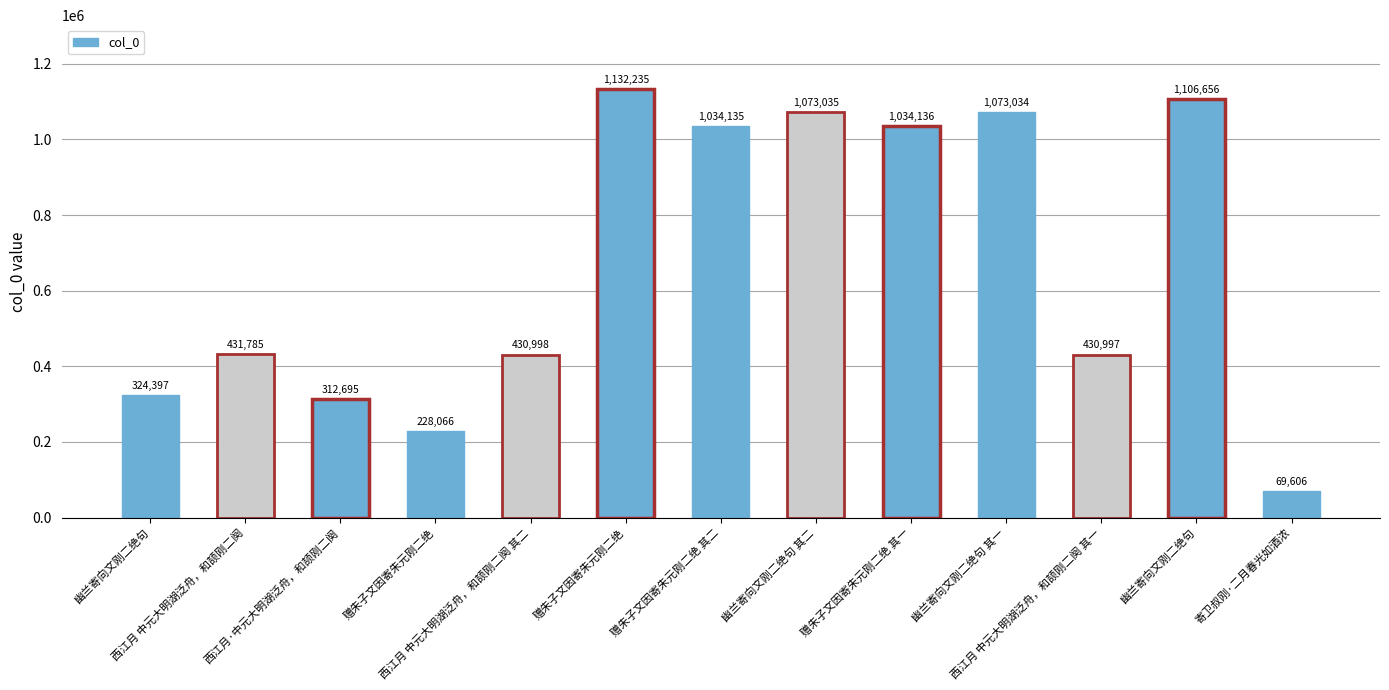

What is the change in value from 幽兰寄向文刚二绝句 to 幽兰寄向文刚二绝句 其一?

+748637